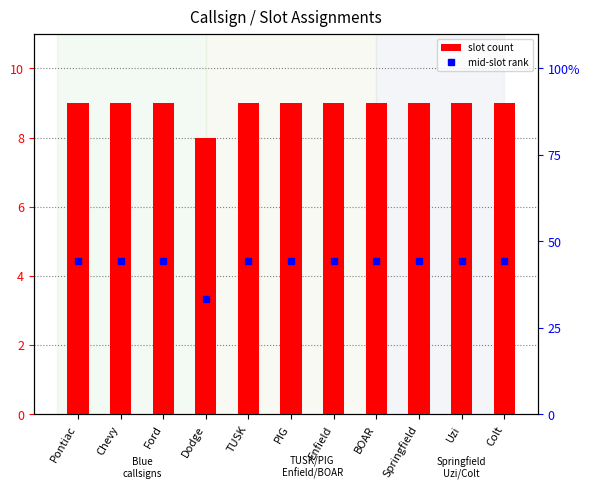

How many bars are there in total?

11